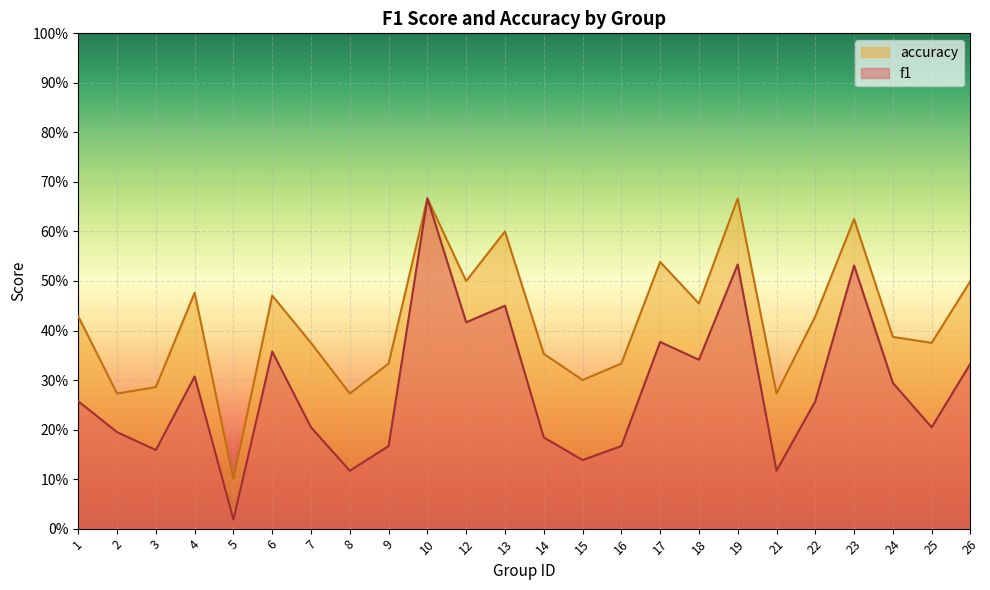

True or false: accuracy and f1 intersect in this chart.

False